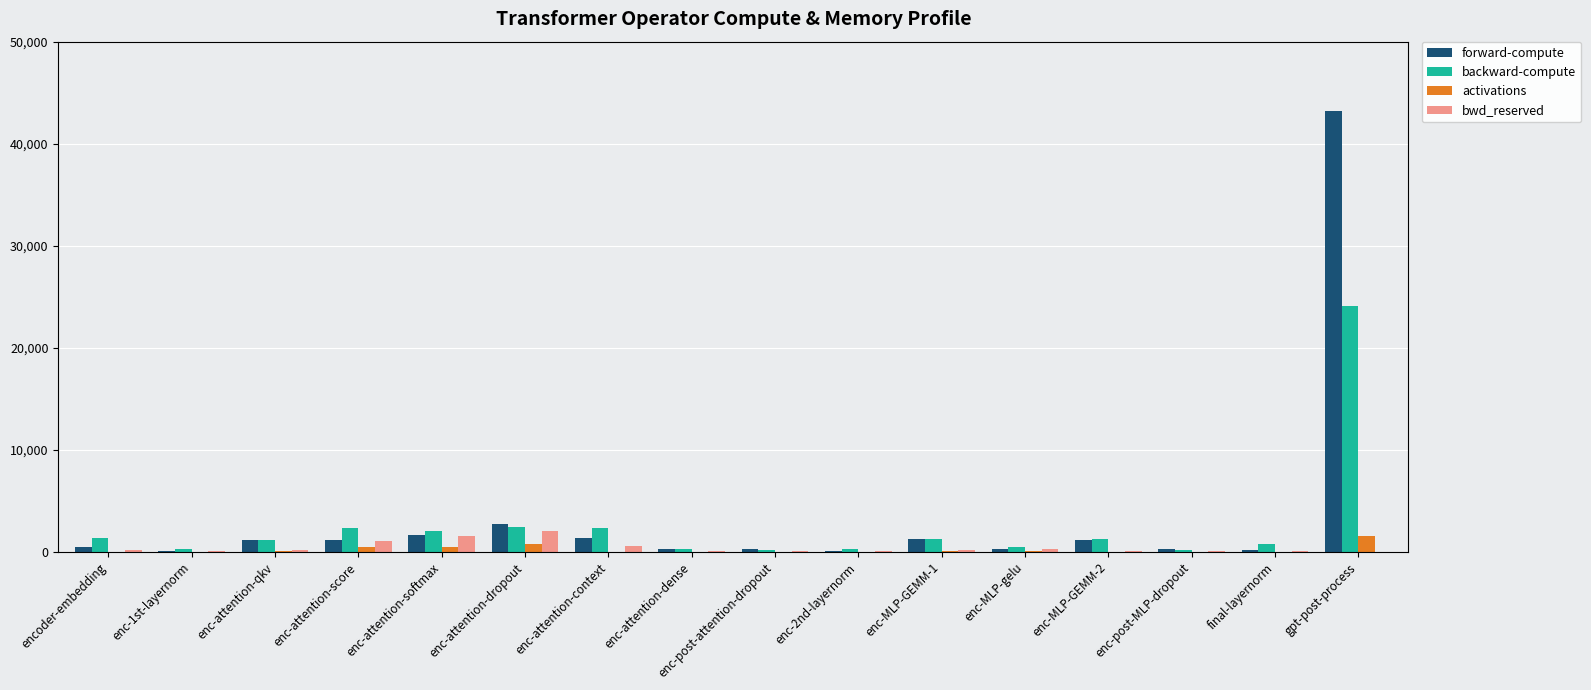

Is the value of forward-compute at enc-2nd-layernorm greater than the value of backward-compute at enc-attention-qkv?

No